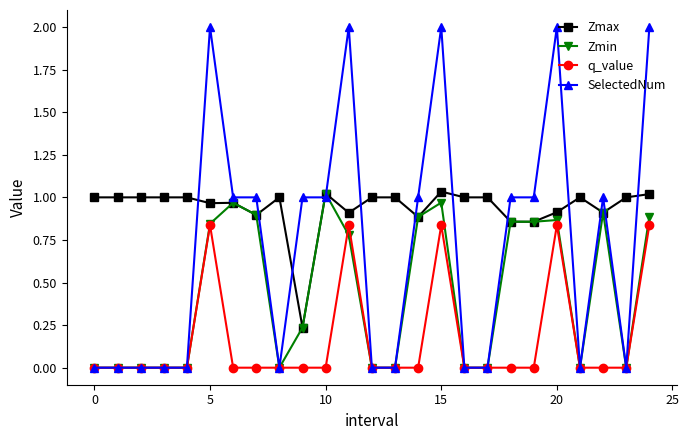

True or false: SelectedNum has more than 0 interior local peaks.

True